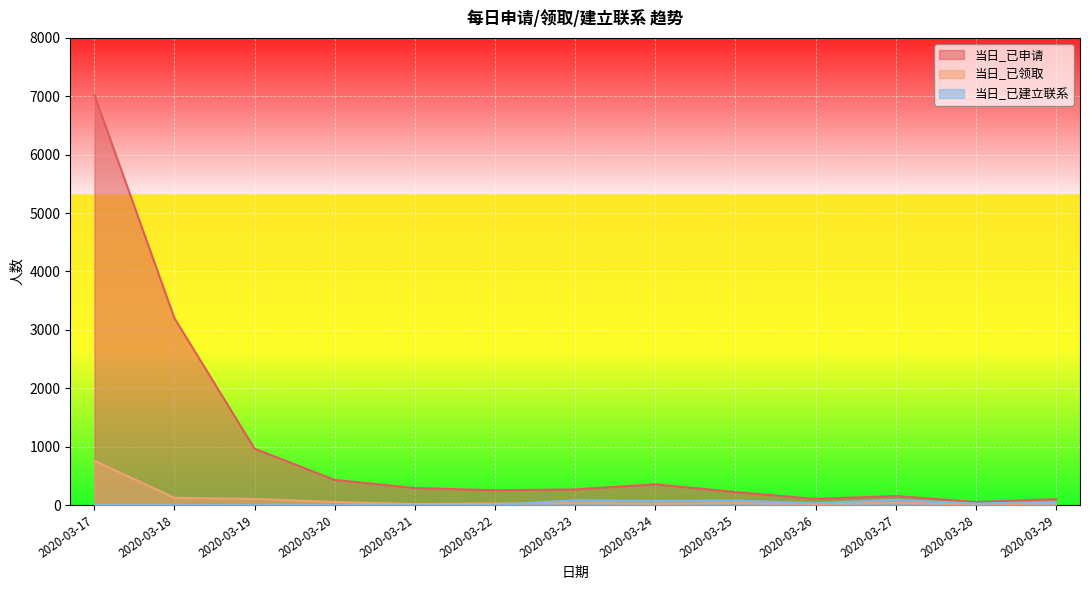

Between 2020-03-17 and 2020-03-19, which is larger?

2020-03-17